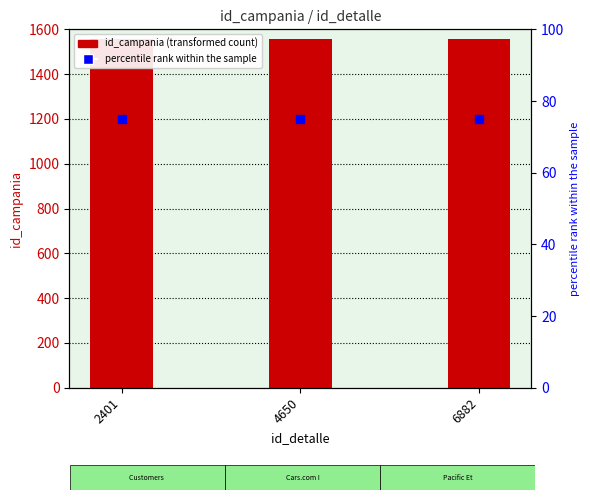

Which series has the widest spread of Y values?

id_campania